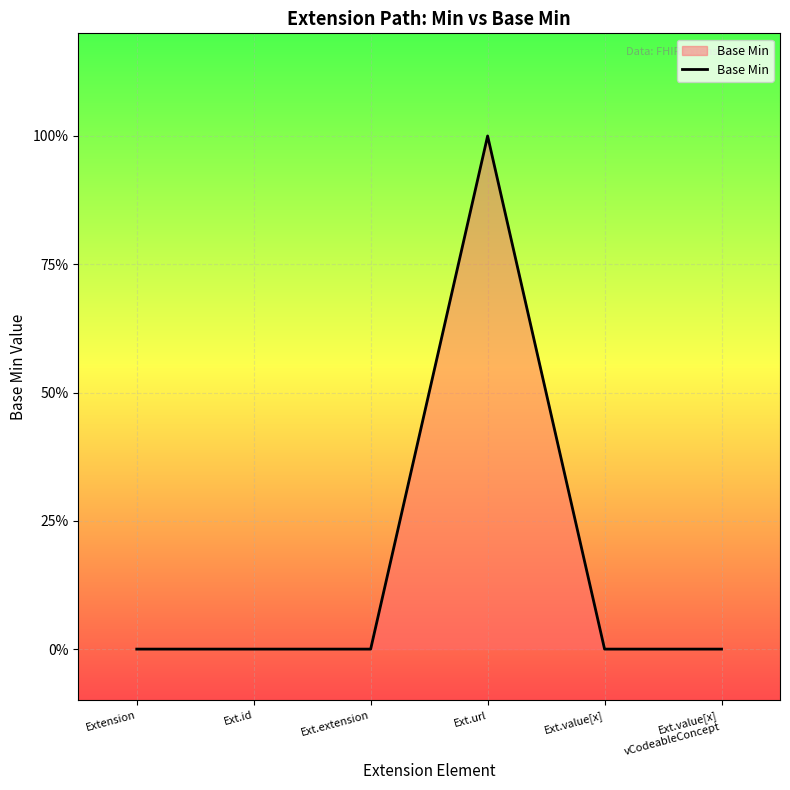

Is this an area chart (filled region under the line)?

Yes